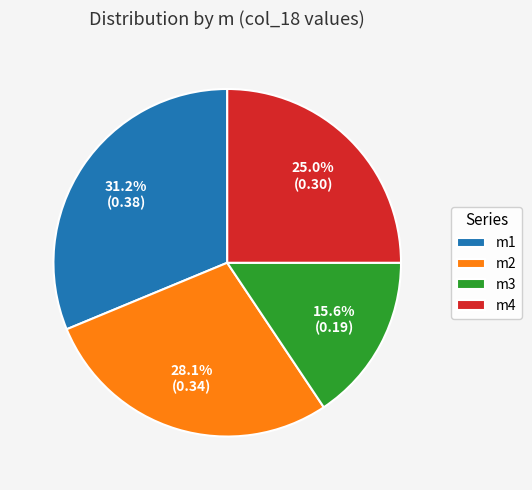

The m3 slice represents 16% of the pie. True or false?

True